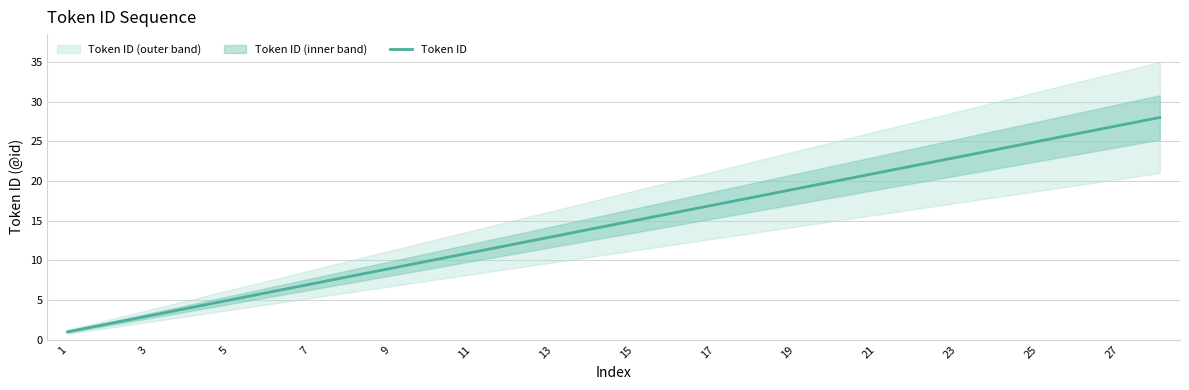

The Token ID series shows 13 at 13. True or false?

True